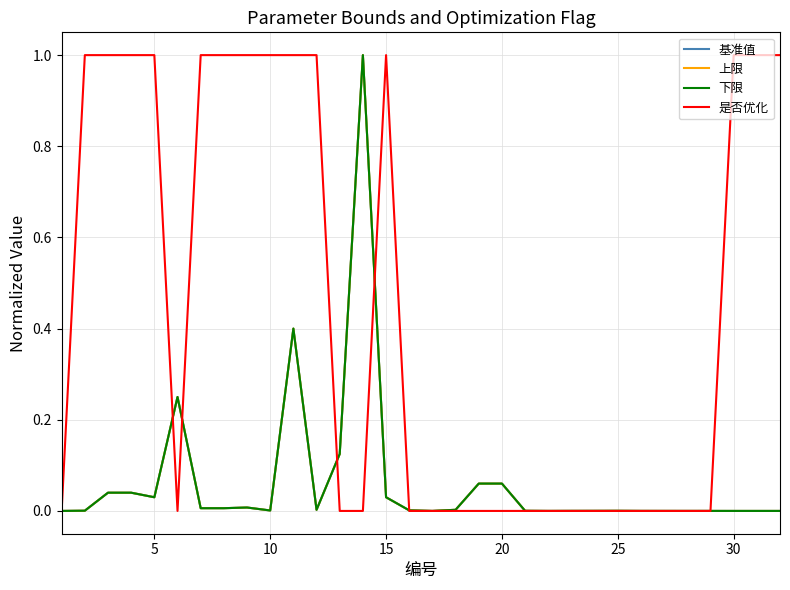

What is the maximum value for 下限?

1.0